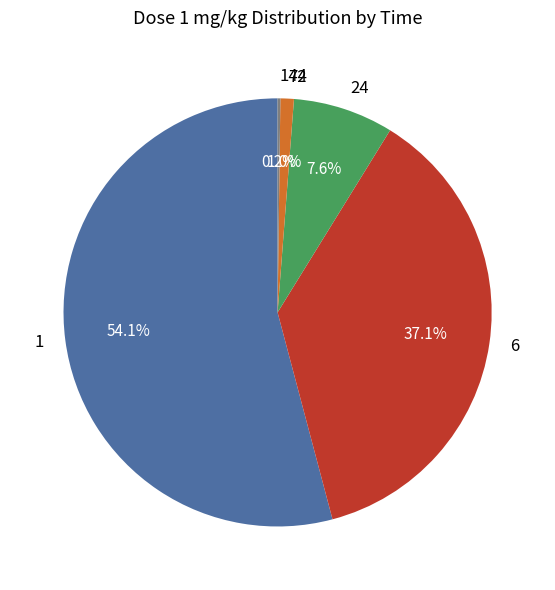

Which has a higher value, 72 or 6?

6